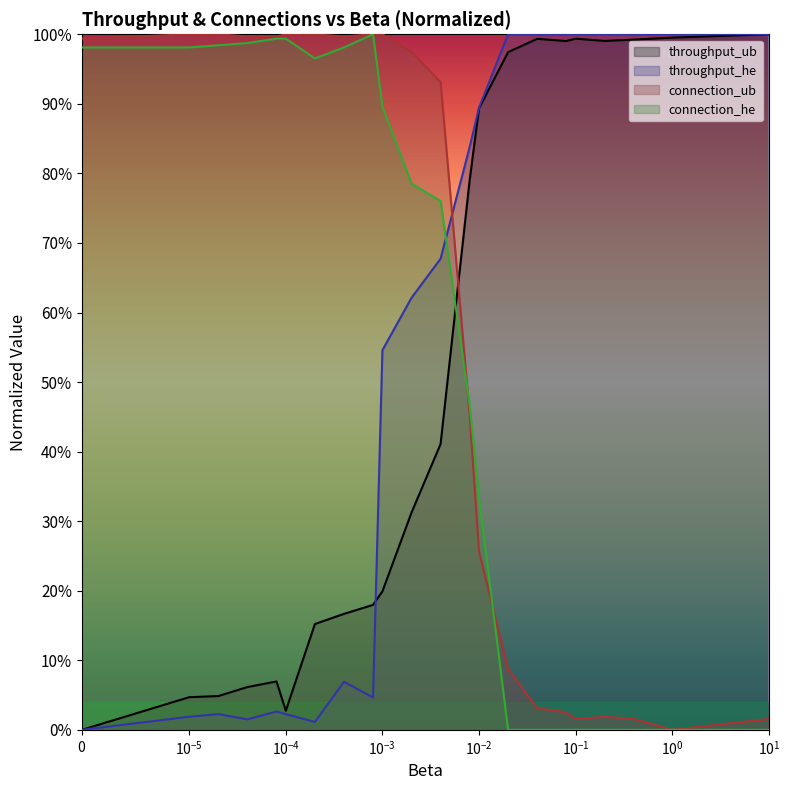

Which has a higher value, 0.0002 or 8e-05?

0.0002